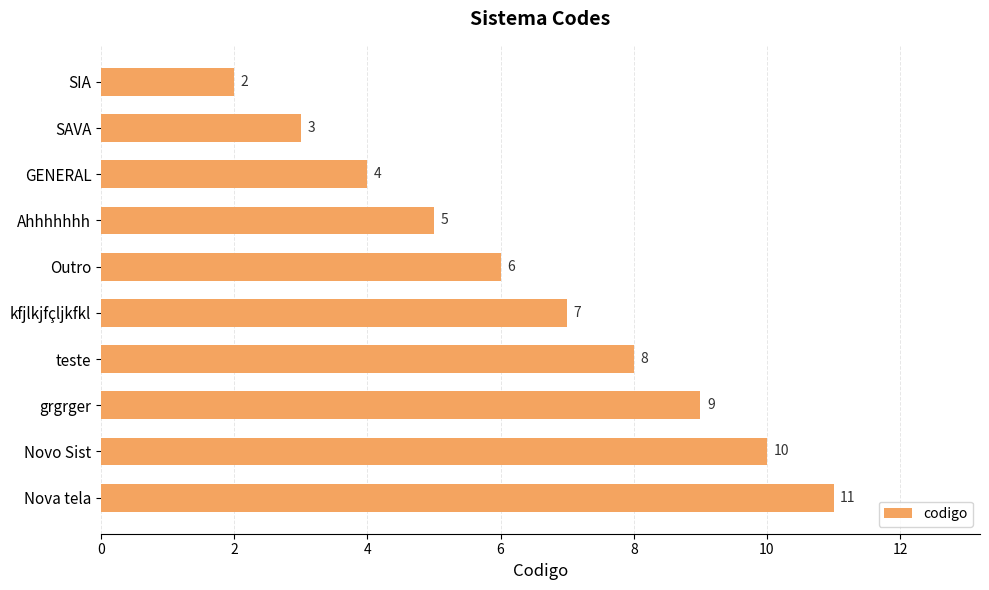

List the labels in order of value, smallest first.

SIA, SAVA, GENERAL, Ahhhhhhh, Outro, kfjlkjfçljkfkl, teste, grgrger, Novo Sist, Nova tela